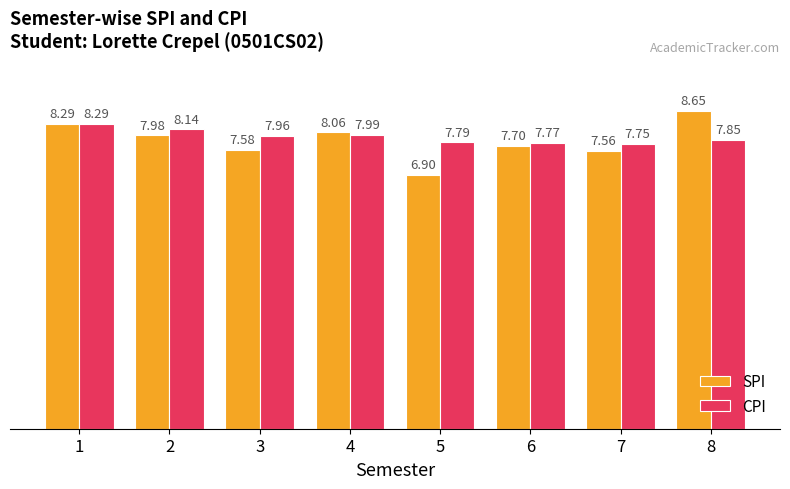

At which category is the sum across all series the highest?

1